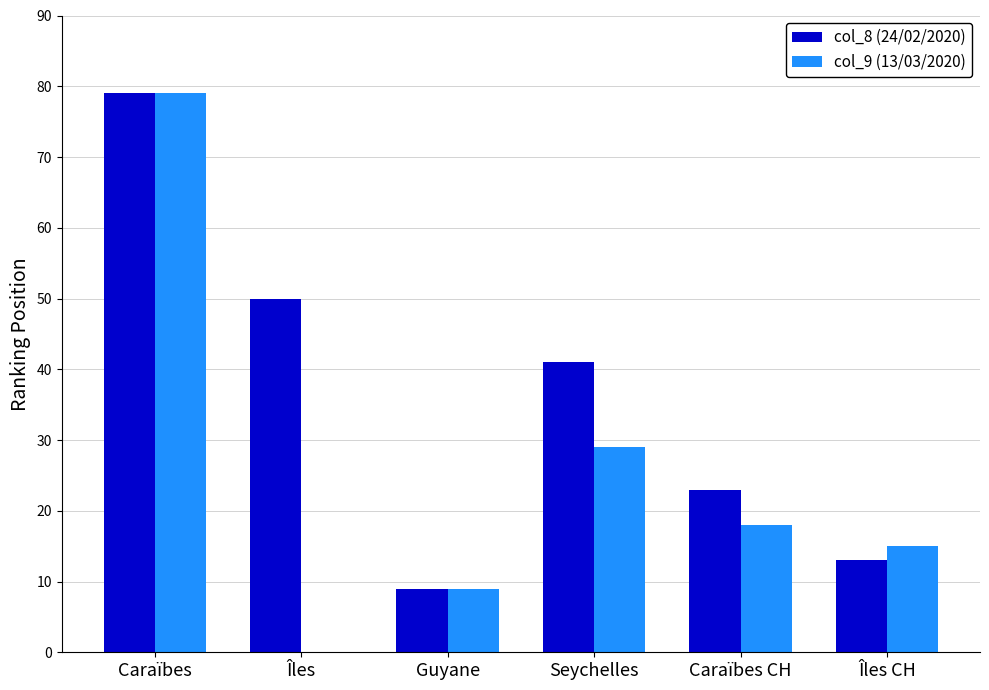

Count the number of data series in this chart.

2